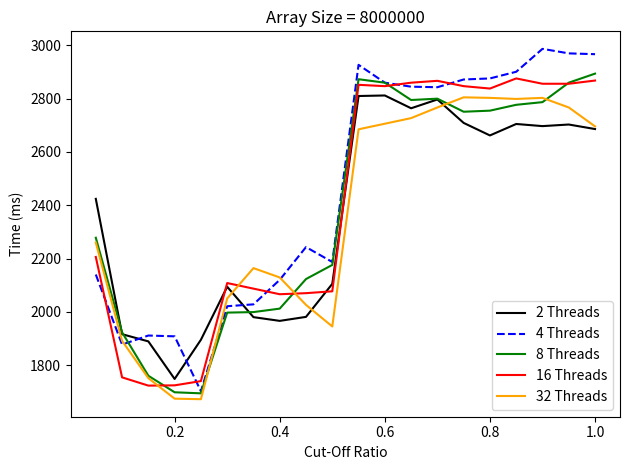

Which series has the largest range (max minus min)?

4 Threads